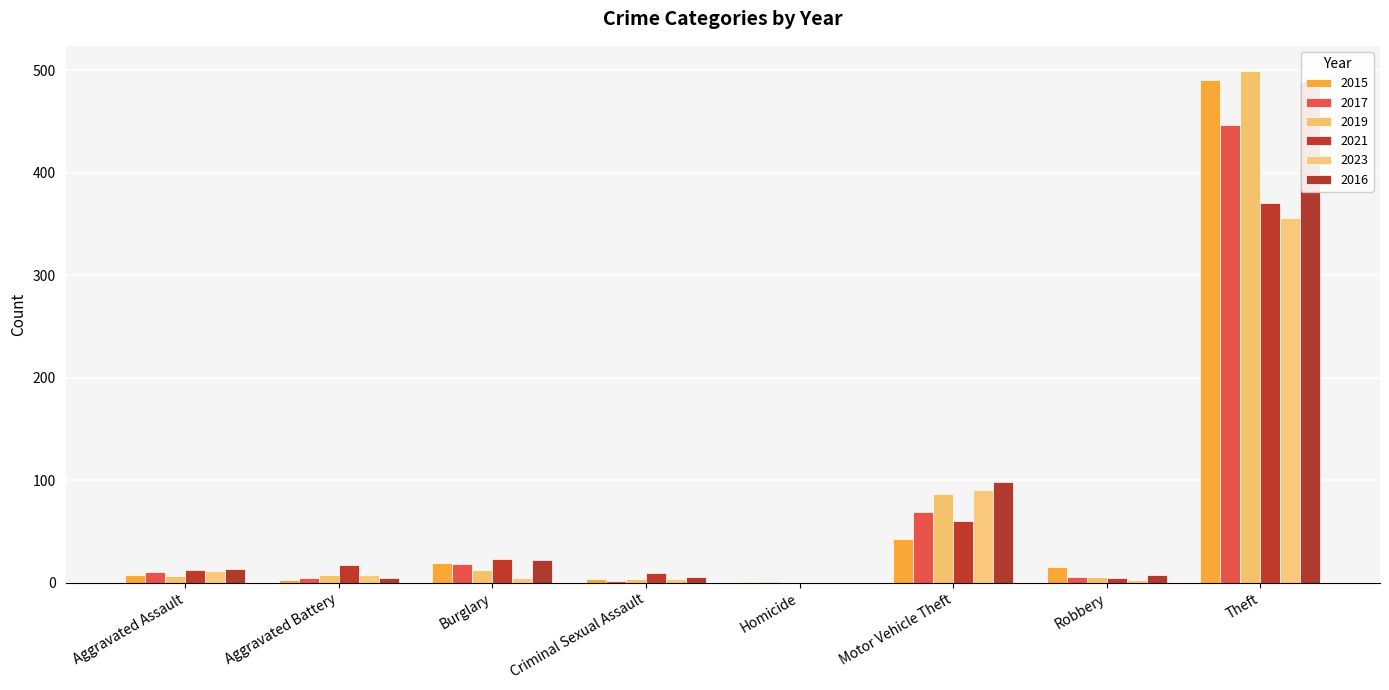

The 2017 series shows 2 at Criminal Sexual Assault. True or false?

True